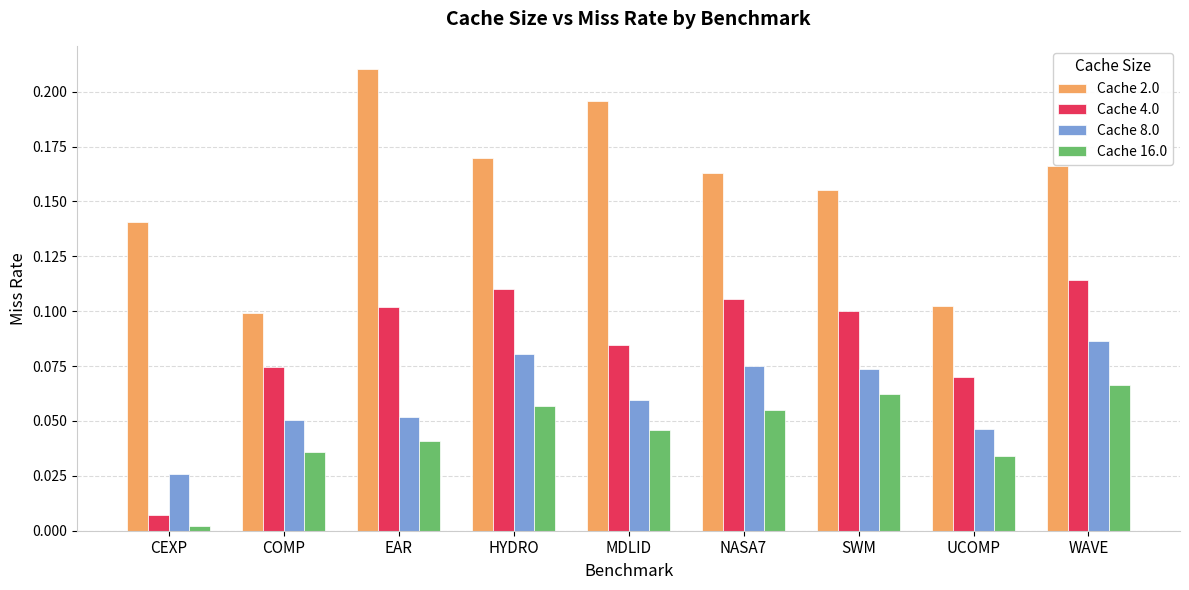

At how many categories does at least one series exceed 0?

9